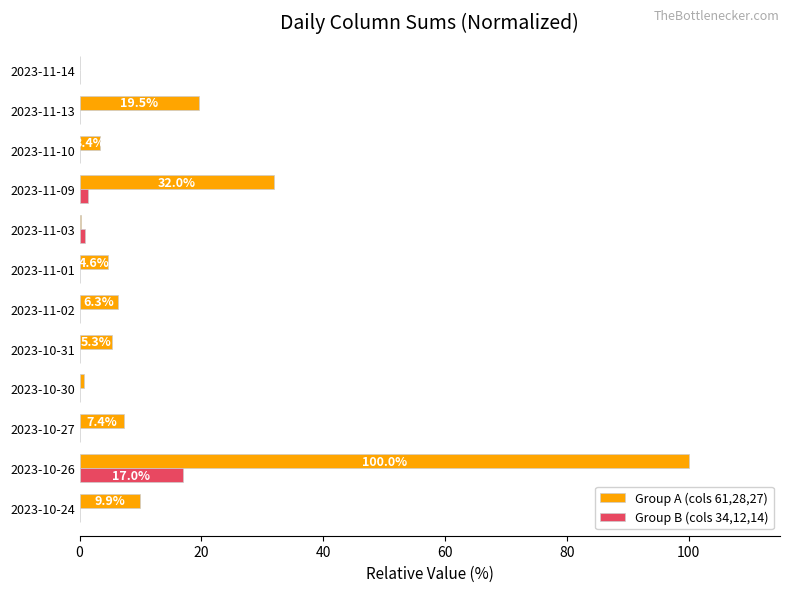

True or false: Group B (cols 34,12,14) has a value of 0.1 at 2023-11-14.

True